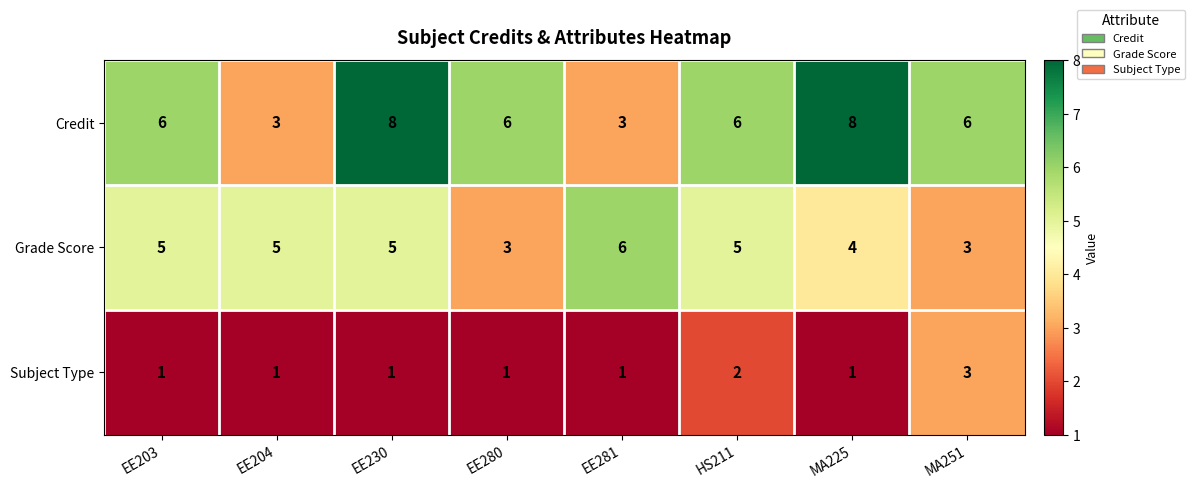

Reading left to right, transcribe all the data shown in this chart.

Credit: 6	3	8	6	3	6	8	6
Grade Score: 5	5	5	3	6	5	4	3
Subject Type: 1	1	1	1	1	2	1	3